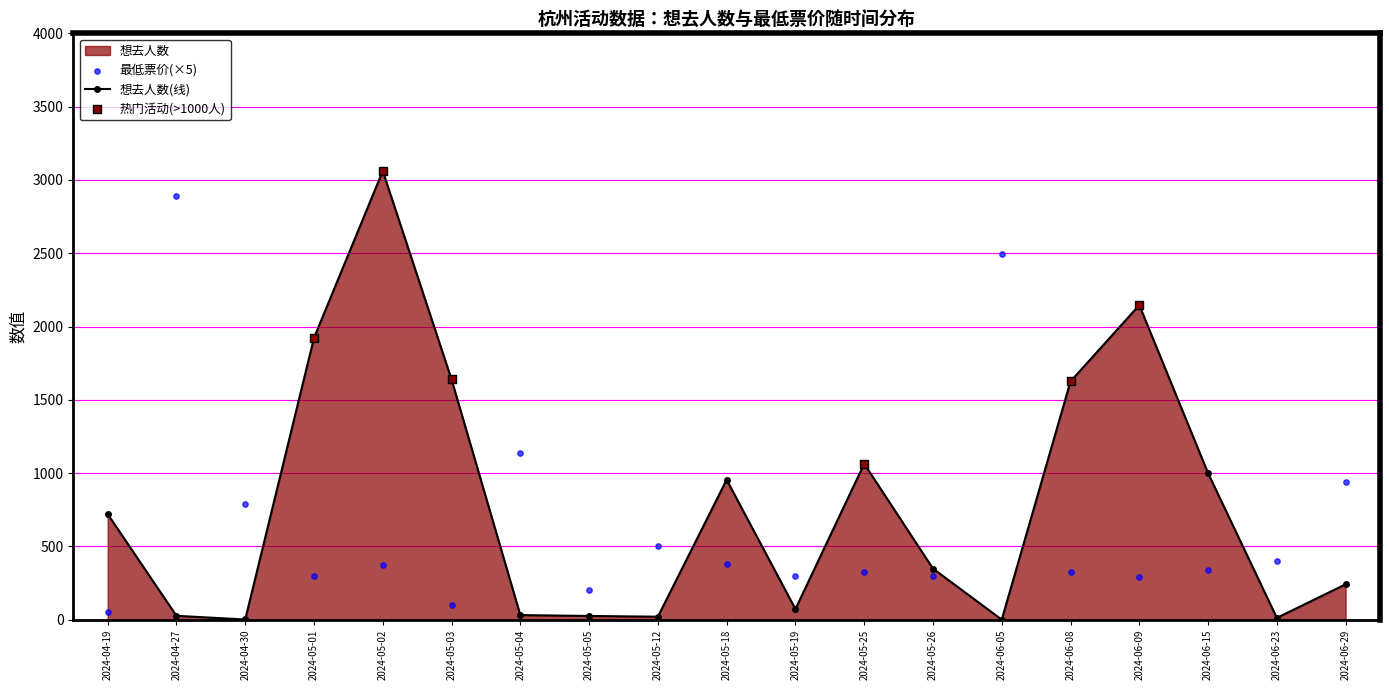

The value of 想去人数(线) at 2024-05-02 is 3061. True or false?

True